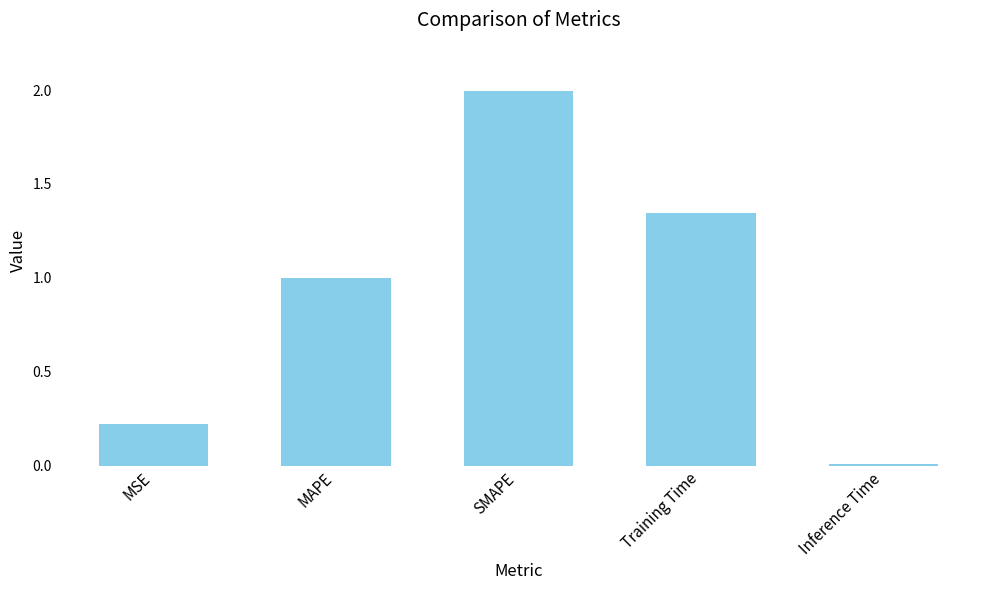

List the labels in order of value, largest first.

SMAPE, Training Time, MAPE, MSE, Inference Time